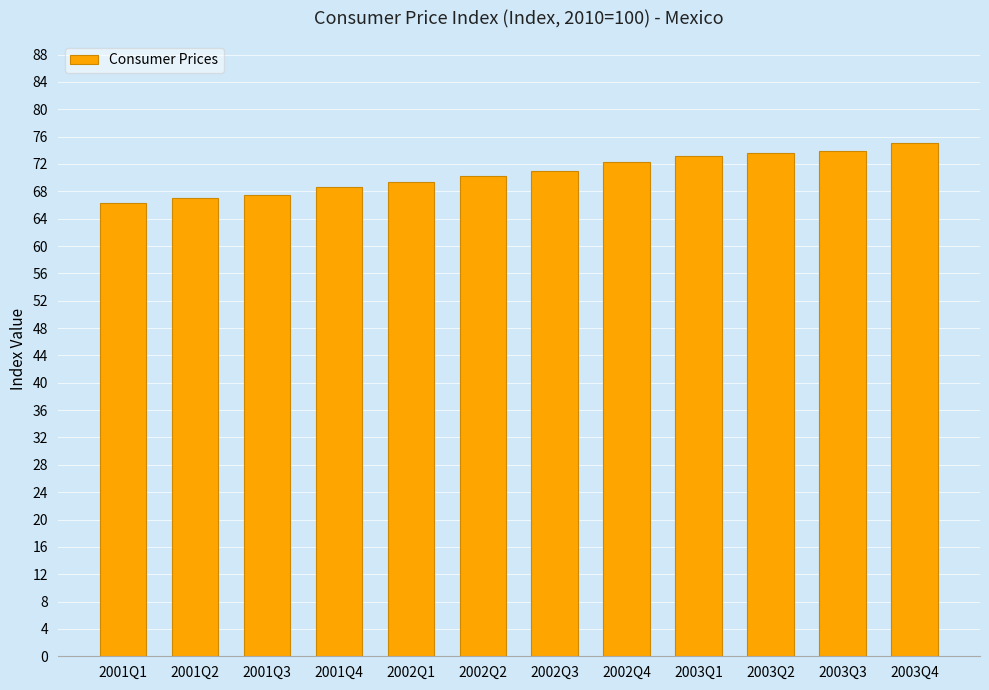

Which category has the highest value across all series?

2003Q4